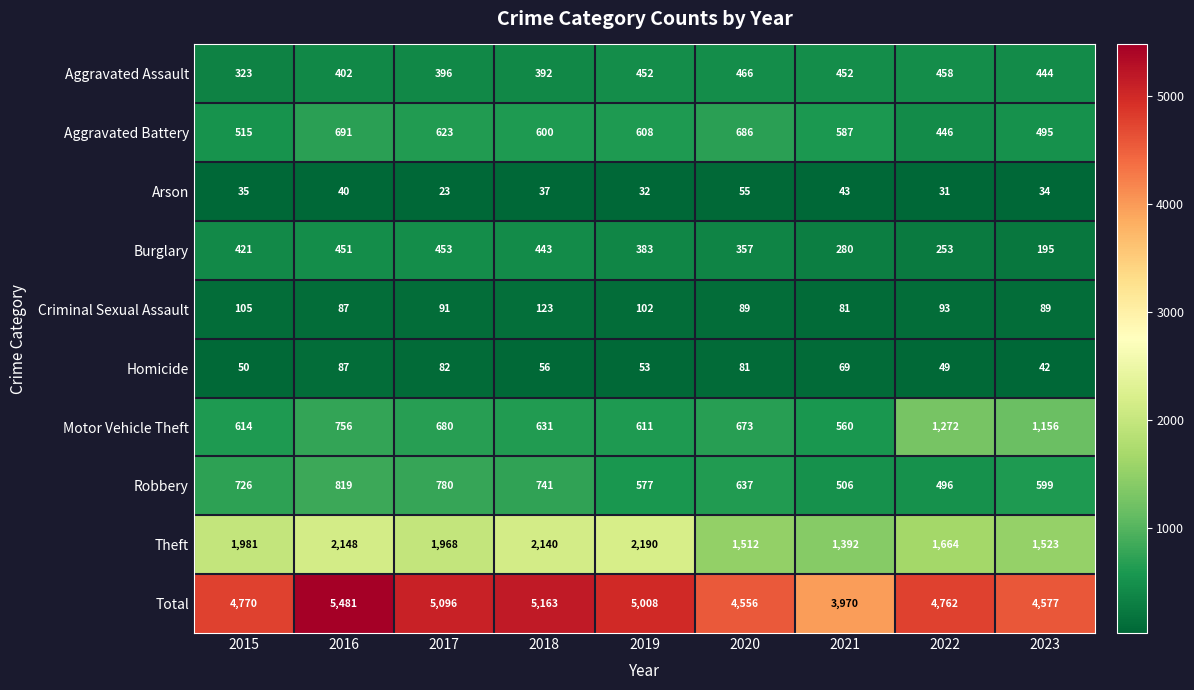

The Homicide series shows 53 at 2019. True or false?

True